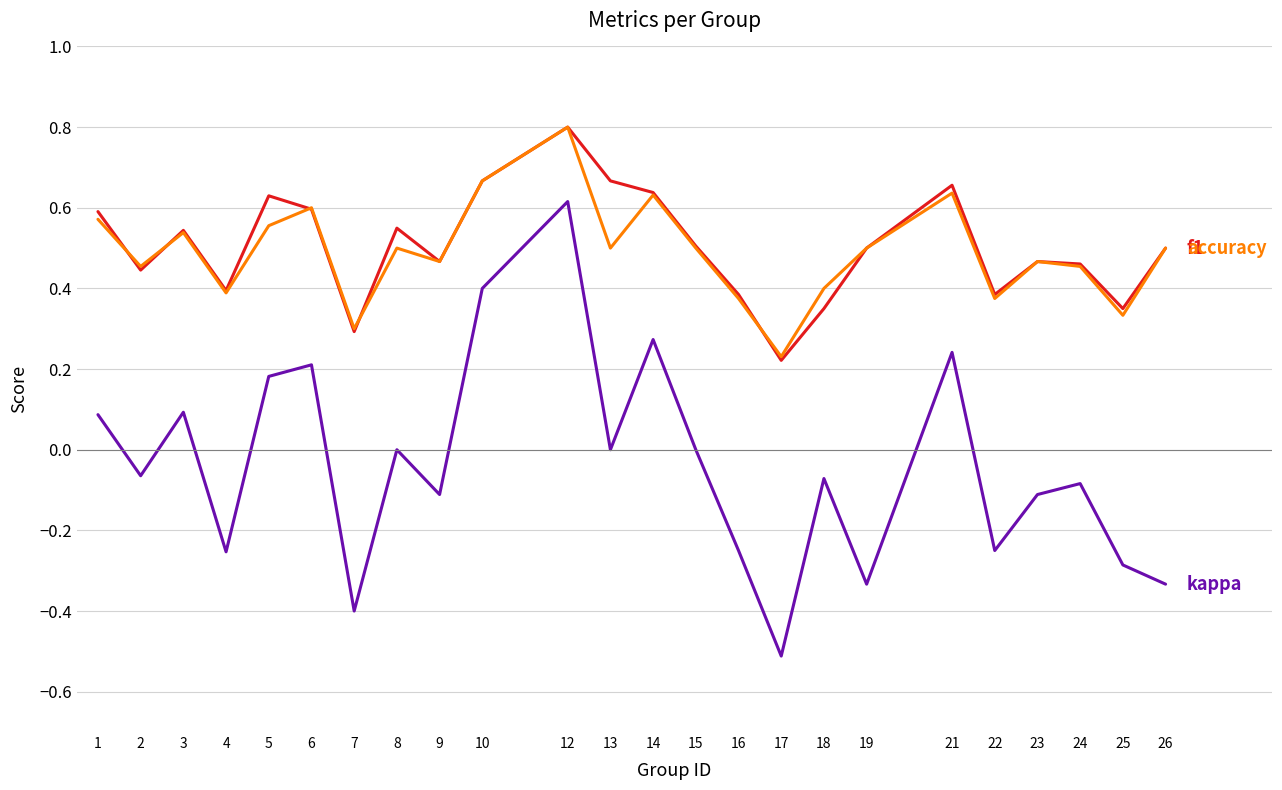

At which category is the sum across all series the highest?

12